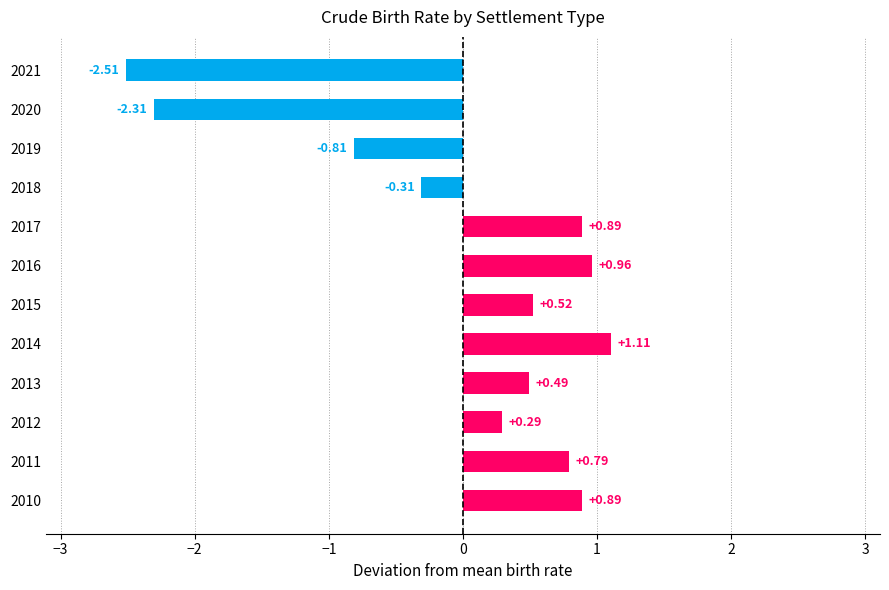

Which has a higher value, 2020 or 2012?

2012